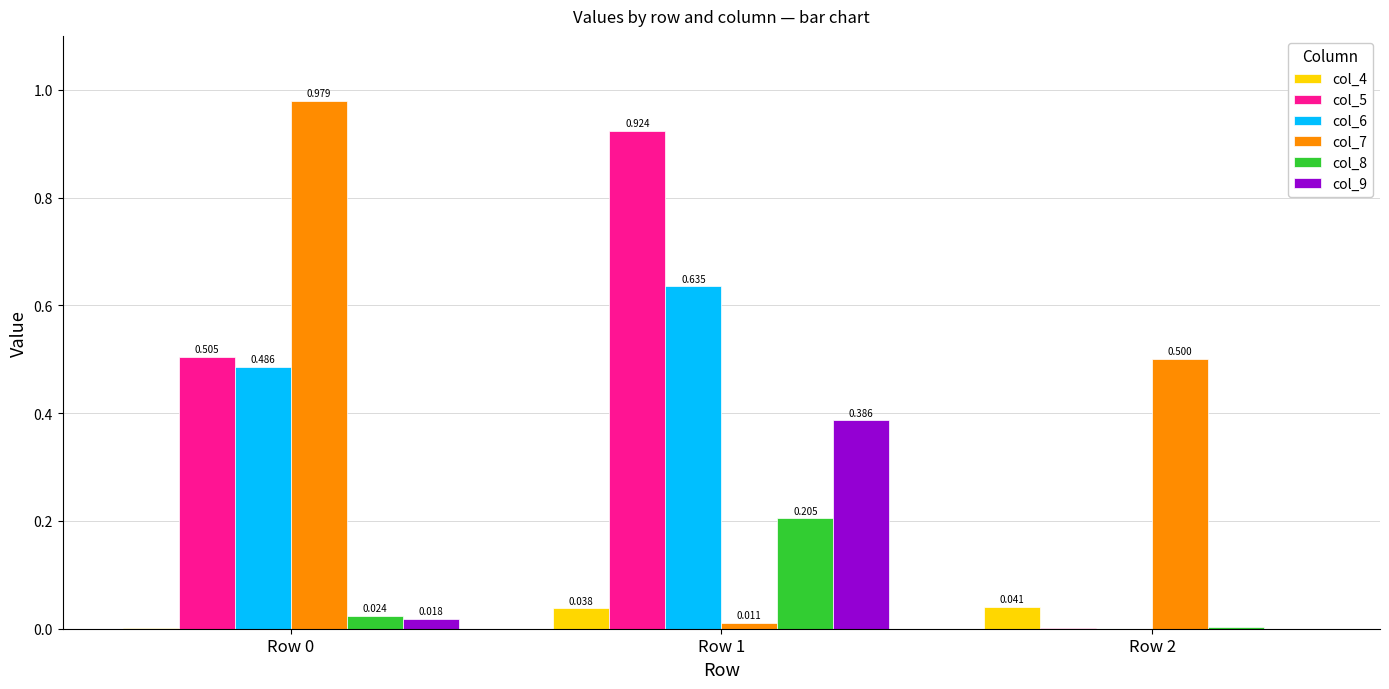

Are the bars horizontal?

No